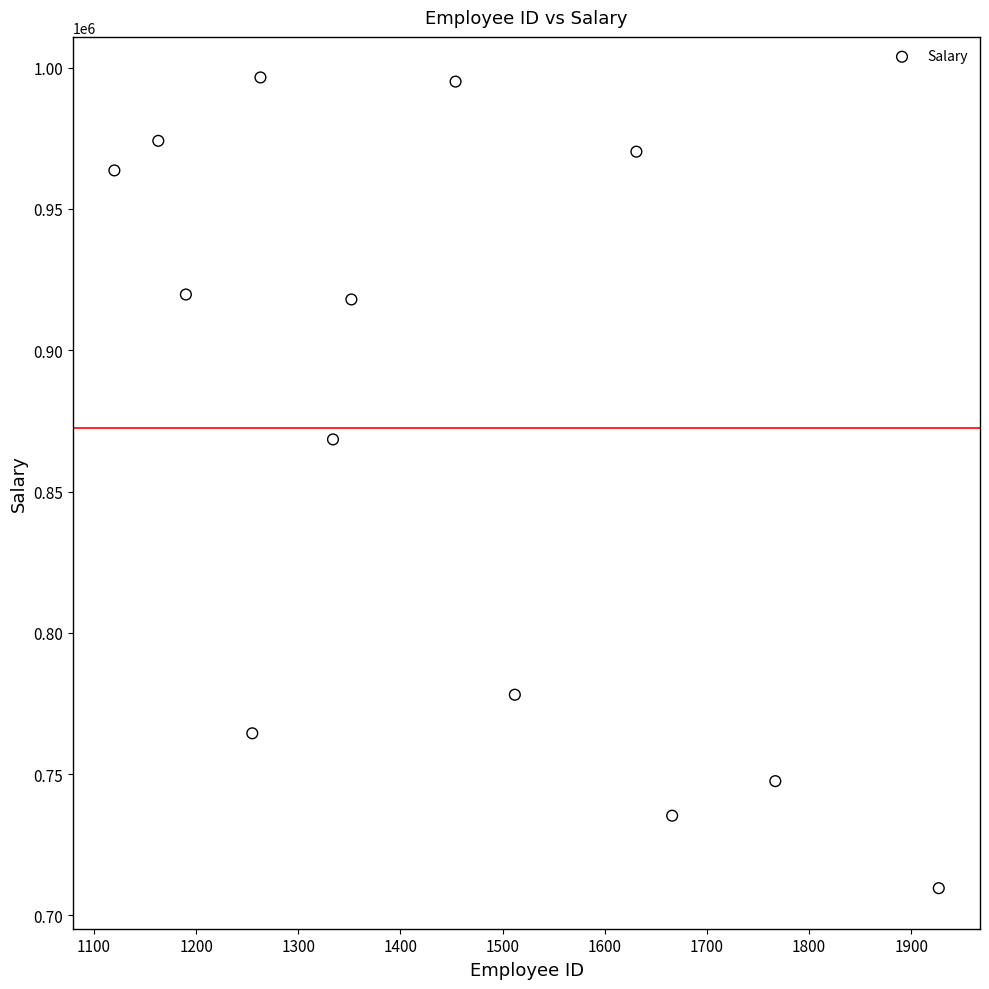

What is the range of Y values (max minus min)?

286939